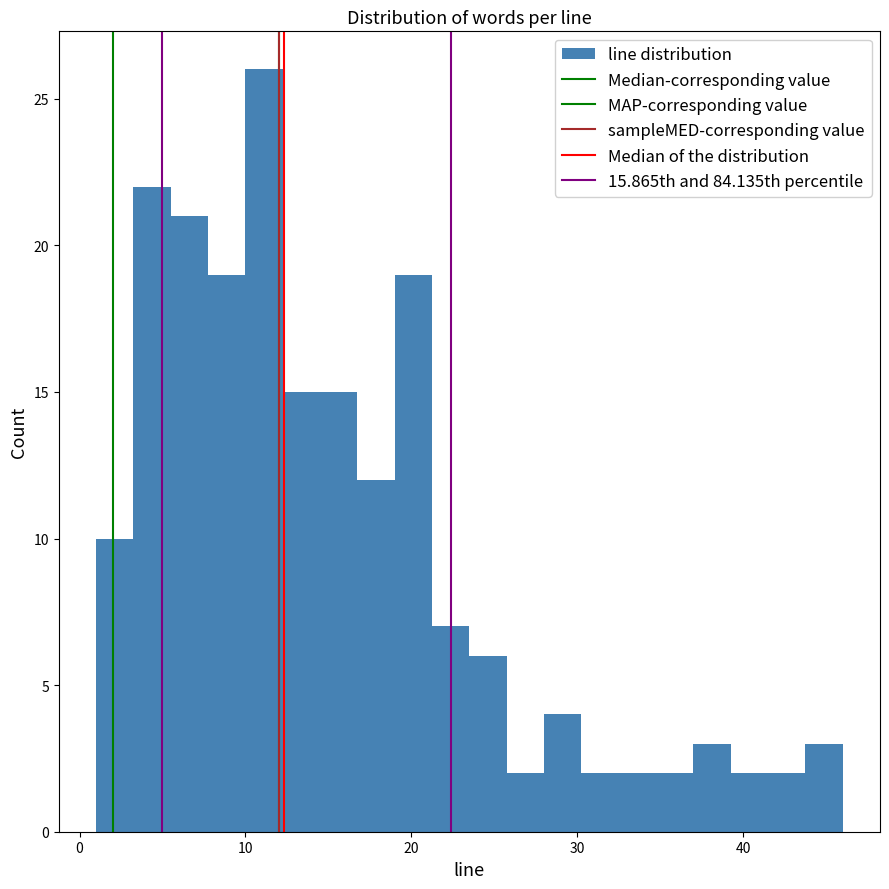

Around what value on the x-axis is the tallest bar? Give the approximate position of its centre, as read against the axis.

11